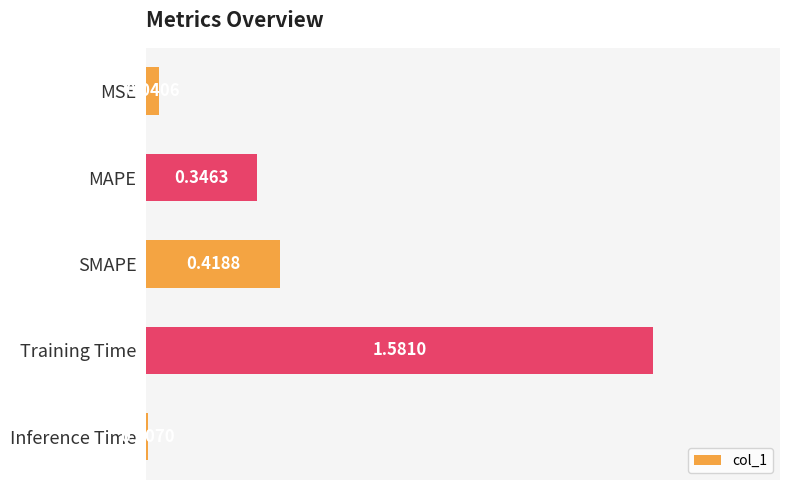

Between Inference Time and SMAPE, which is larger?

SMAPE